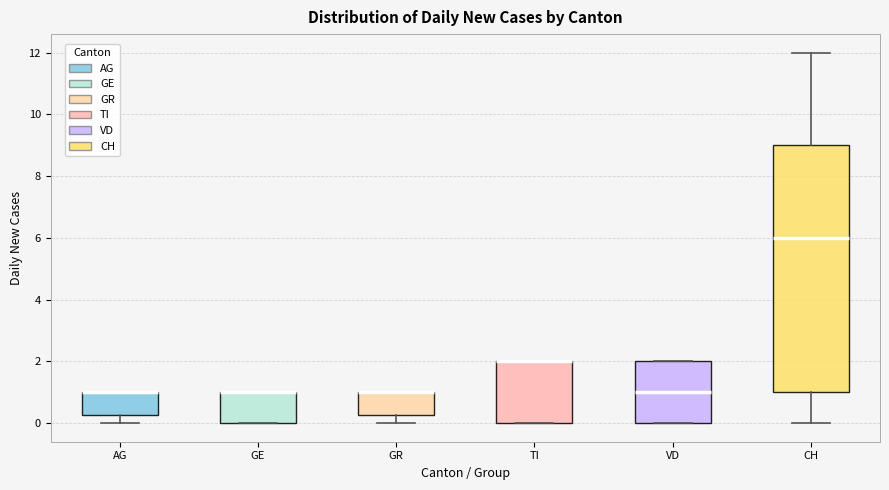

Reading left to right, transcribe this box plot: for each box, give where its median line is, the range the box spans, and where its two whiskers end, as read against the y-axis. The values are not printed on the chart, so give them approximately, as read against the axis.

AG: median 1.0 (drawn on the box's upper edge), box 0.2 to 1.0, whiskers 0.0 to 1.0
GE: median 1.0 (drawn on the box's upper edge), box 0.0 to 1.0, whiskers 0.0 to 1.0
GR: median 1.0 (drawn on the box's upper edge), box 0.2 to 1.0, whiskers 0.0 to 1.0
TI: median 2.0 (drawn on the box's upper edge), box 0.0 to 2.0, whiskers 0.0 to 2.0
VD: median 1.0, box 0.0 to 2.0, whiskers 0.0 to 2.0
CH: median 6.0, box 1.0 to 9.0, whiskers 0.0 to 12.0